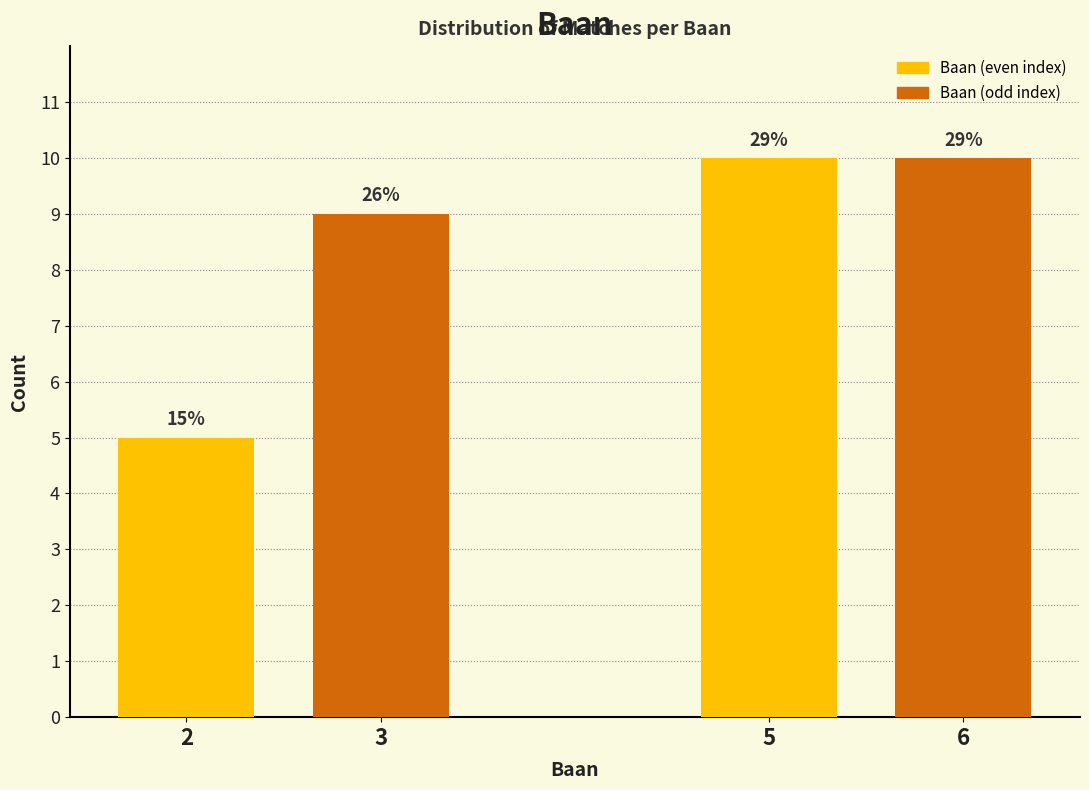

Does the chart contain any negative values?

No